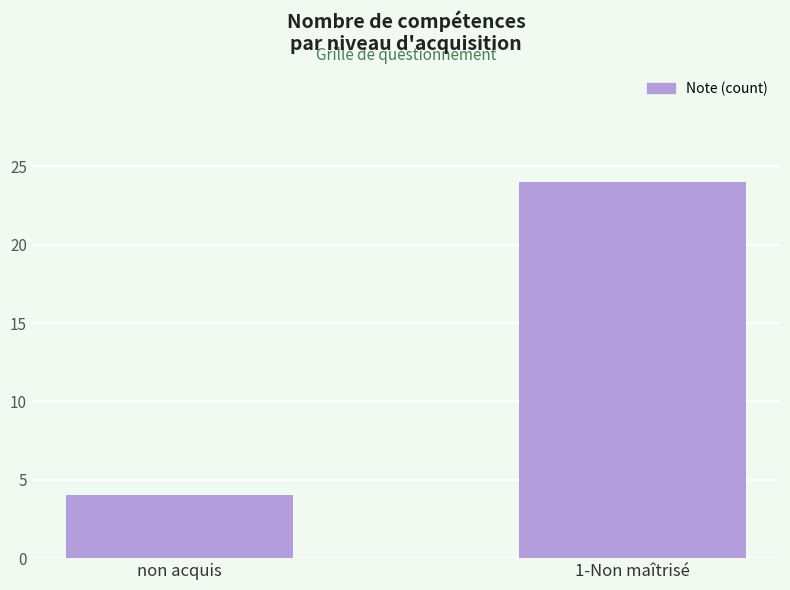

Reading right to left, transcribe all the data shown in this chart.

24	4